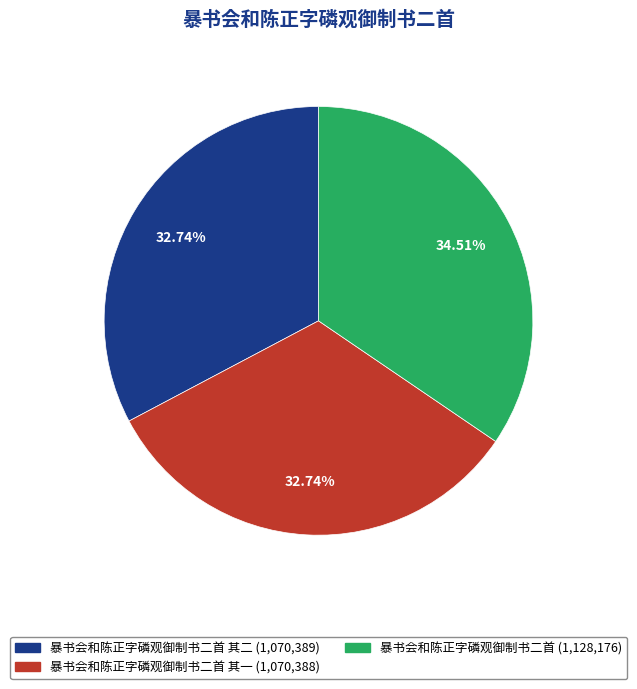

Is there a majority slice in this chart?

No